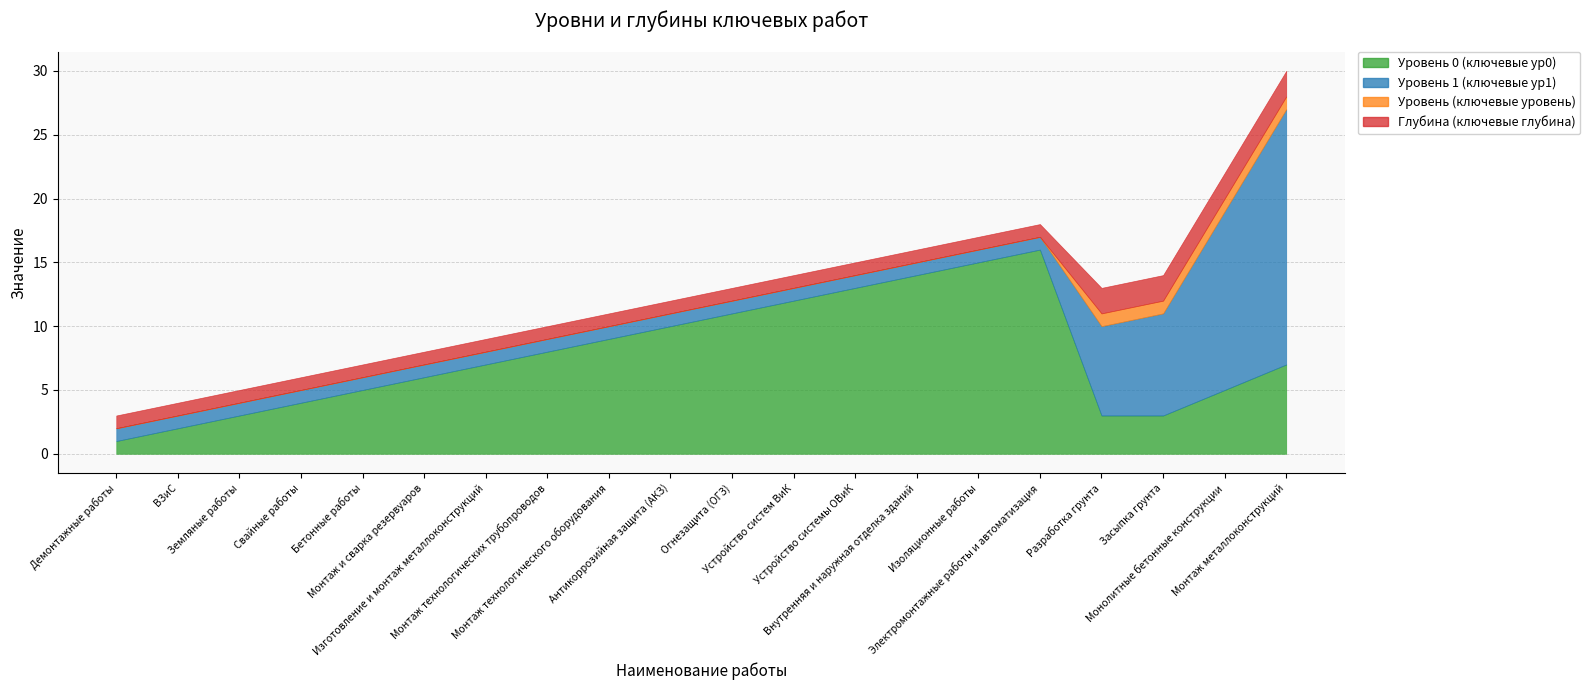

What is the difference between the highest and lowest values at Разработка грунта?

6